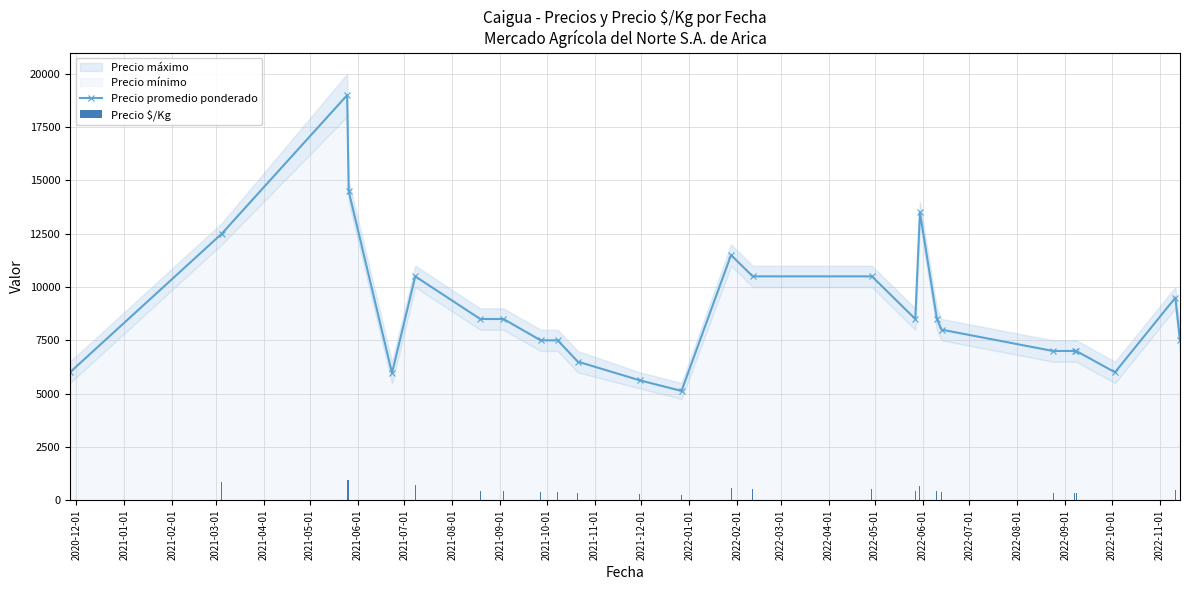

Count the number of categories in the chart.

26